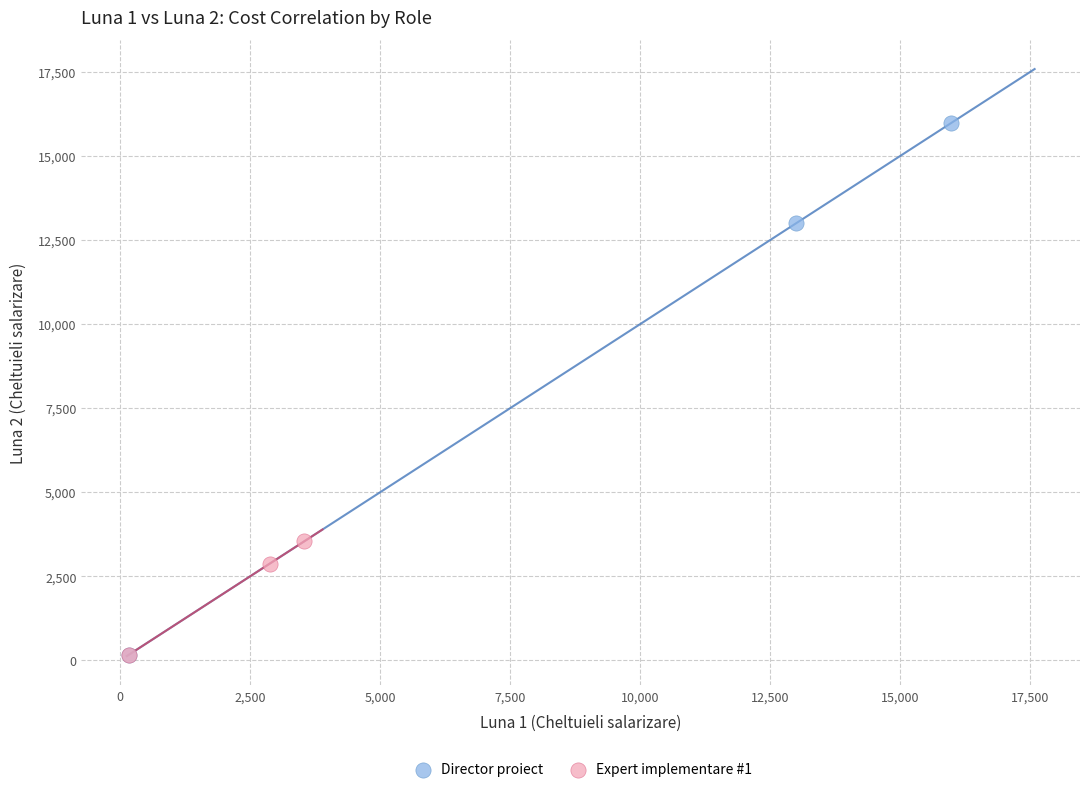

Which series has the largest Y range (max minus min)?

Director proiect